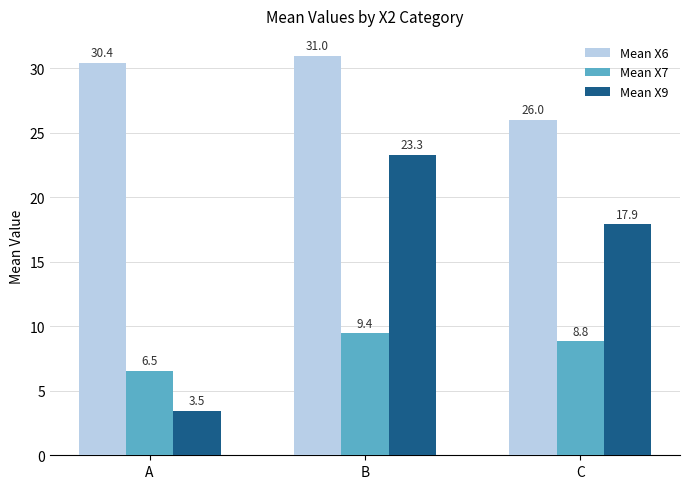

How many groups of bars are there?

3